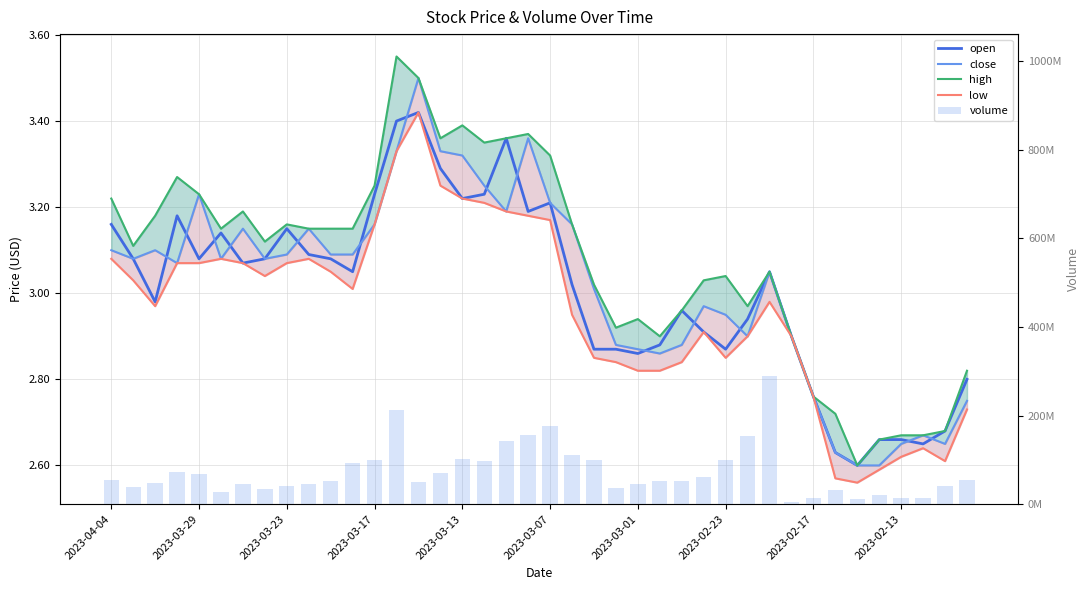

The open series shows 5.4 at 2023-04-04. True or false?

False